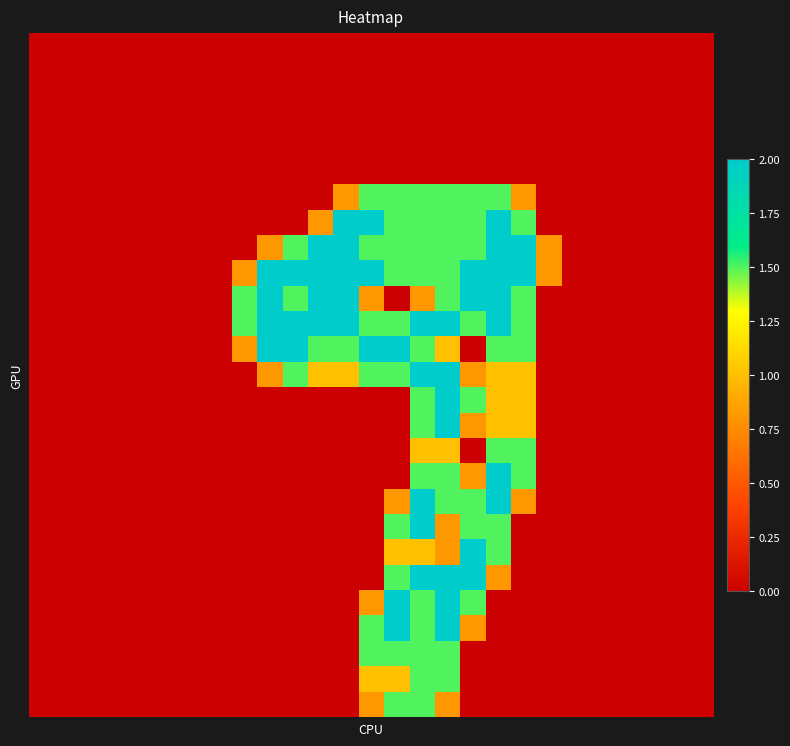

At which category does the chart reach its peak across all series?

12